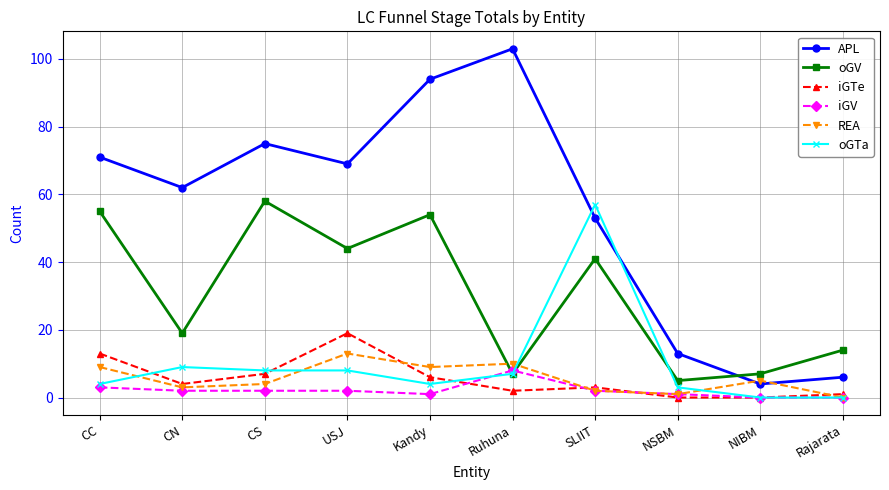

What is the sum of all REA values?

56